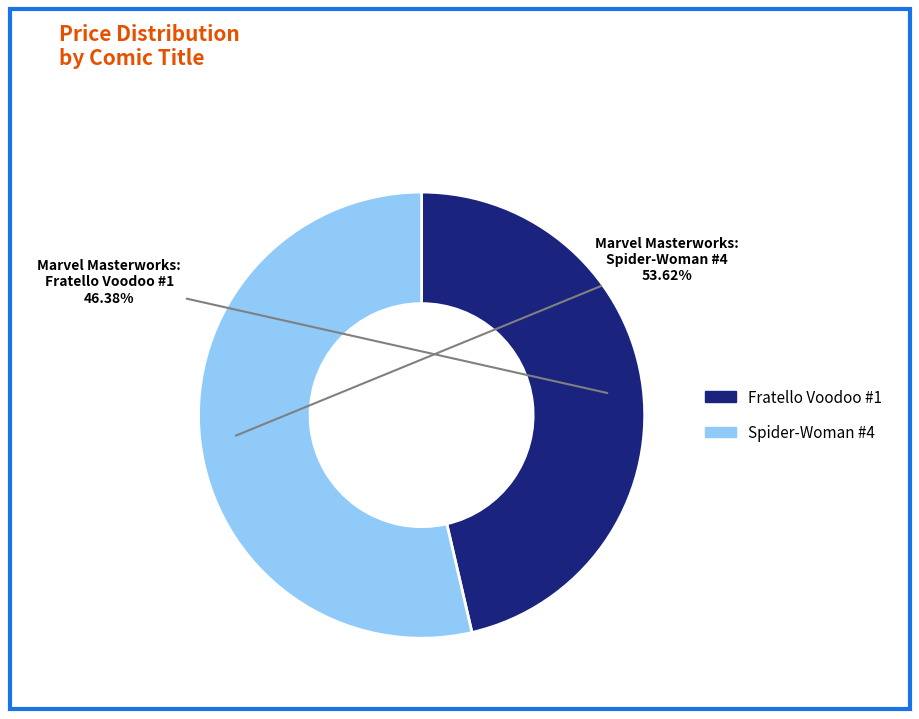

Is there any slice that represents more than half of the pie?

Yes